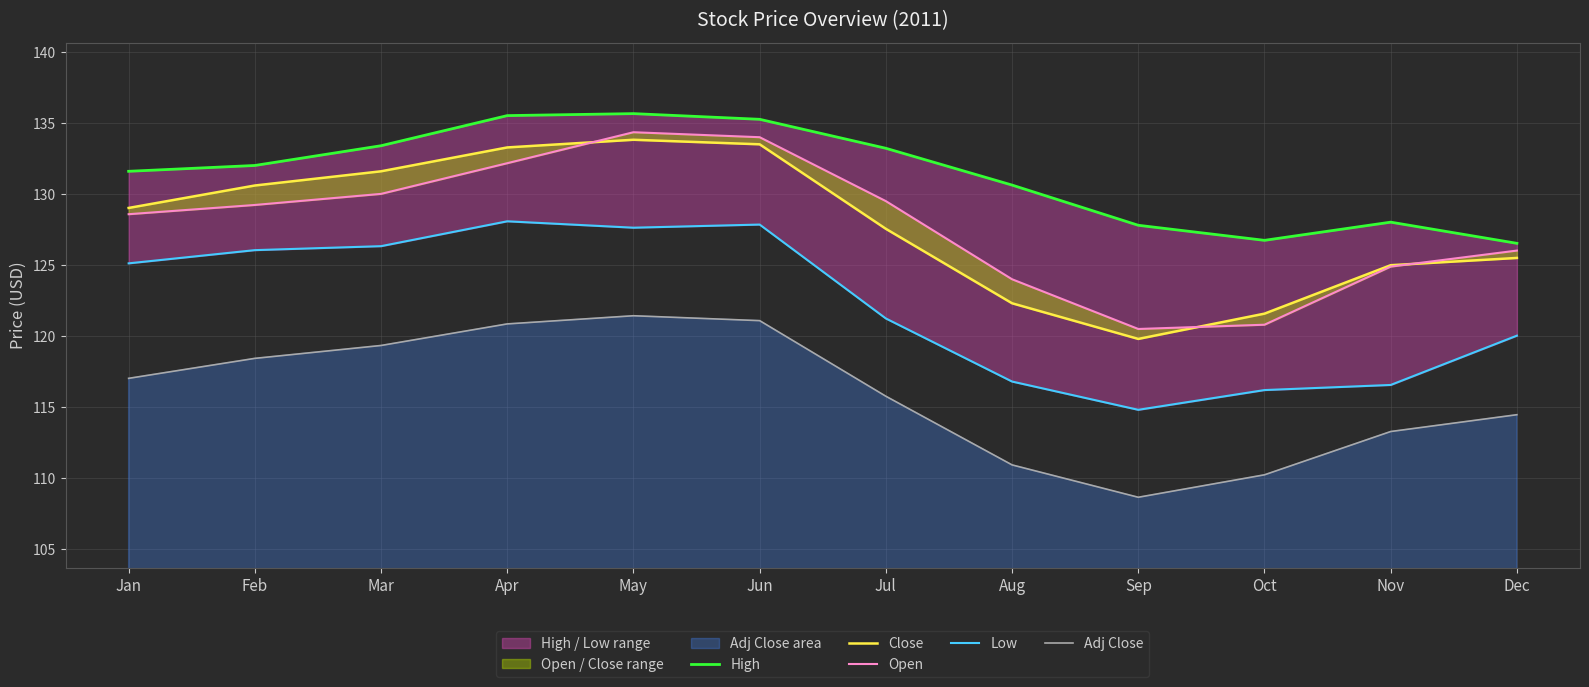

The value of Adj Close at Dec is 114.5. True or false?

True